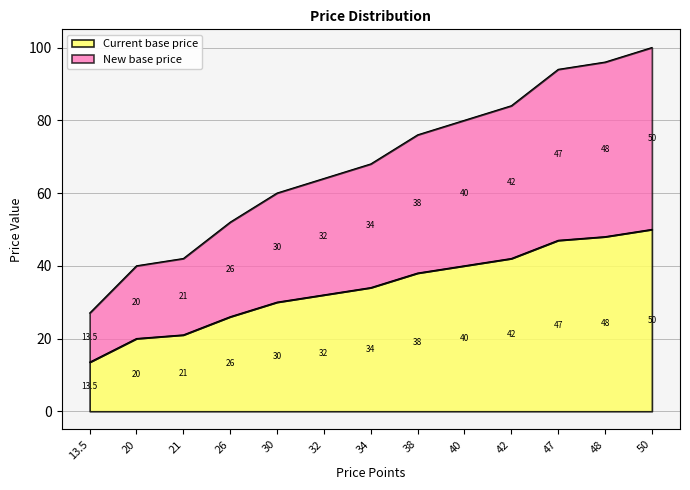

Rank the series by their maximum value, from highest to lowest.

New base price, Current base price